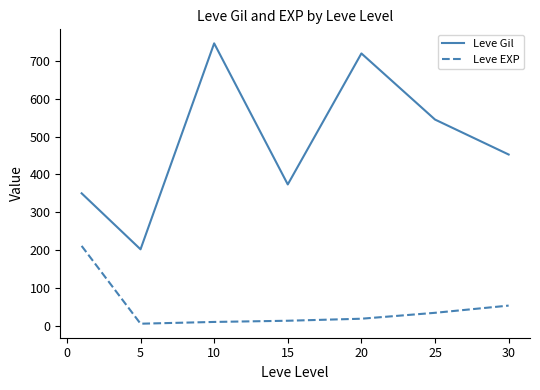

True or false: Leve Gil and Leve EXP intersect in this chart.

False